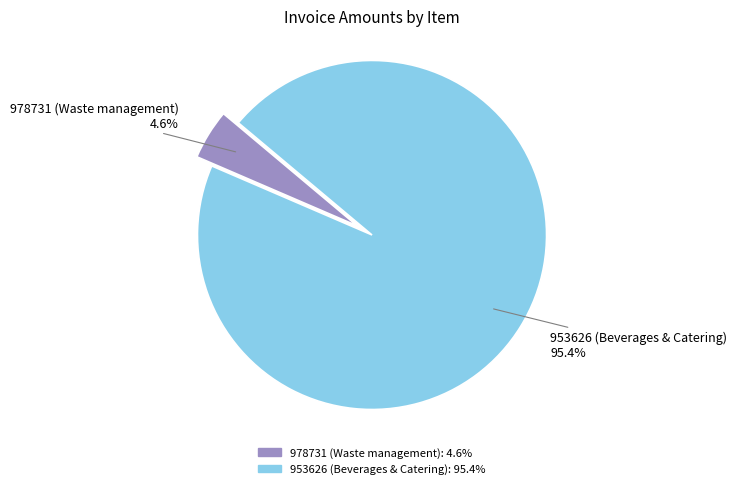

How many segments does this pie chart have?

2